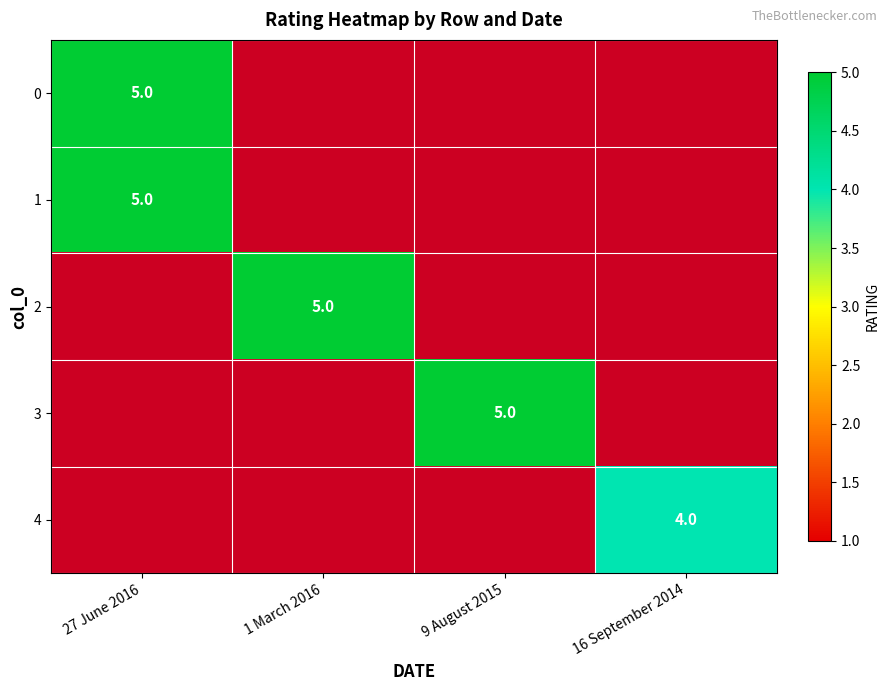

The 3 series shows 5 at 9 August 2015. True or false?

True